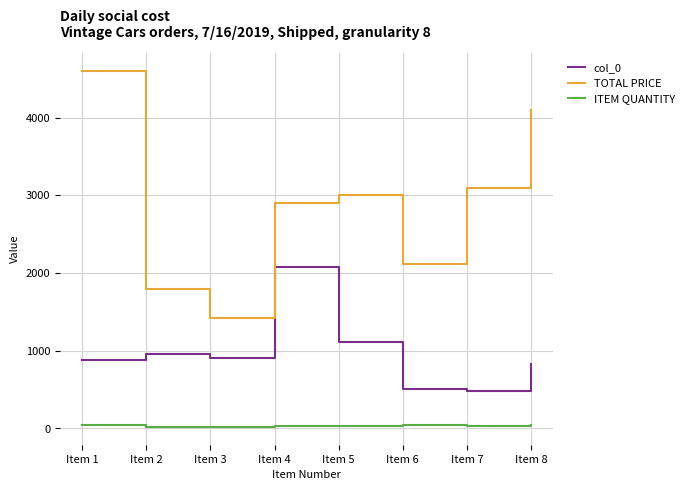

At which category is the sum across all series the highest?

Item 1